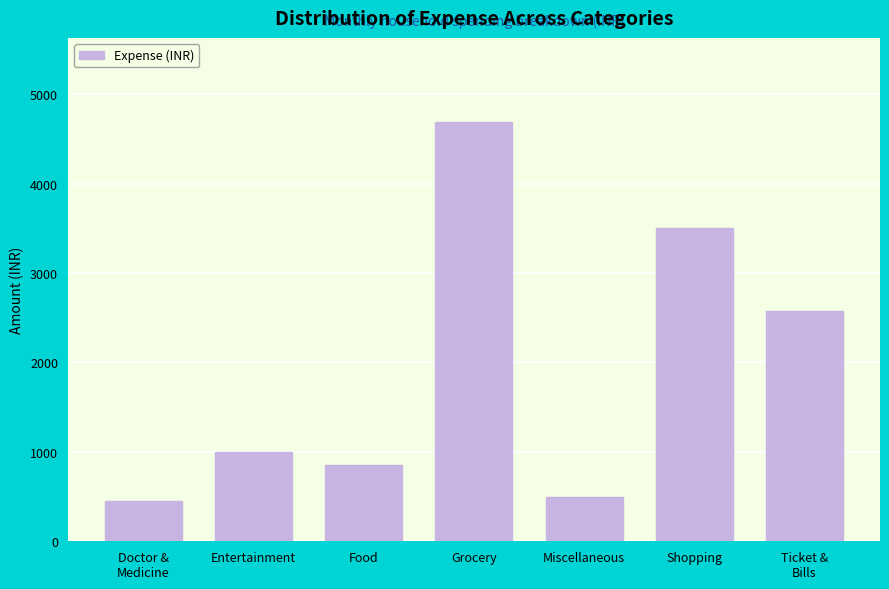

Reading right to left, list all the values displayed in this chart.

2570	3500	500	4690	850	1000	450